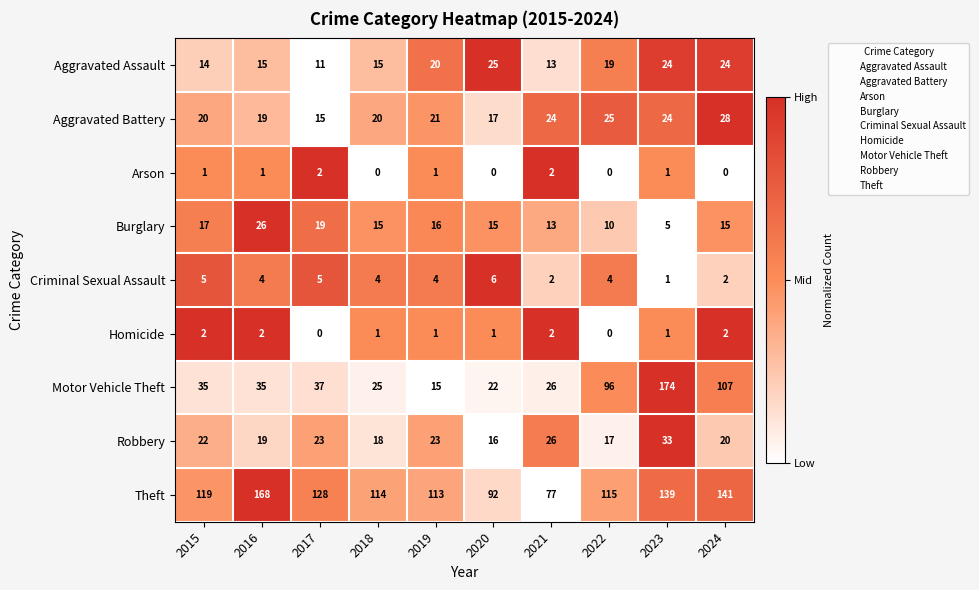

What is the total value across all series at 2016?

289